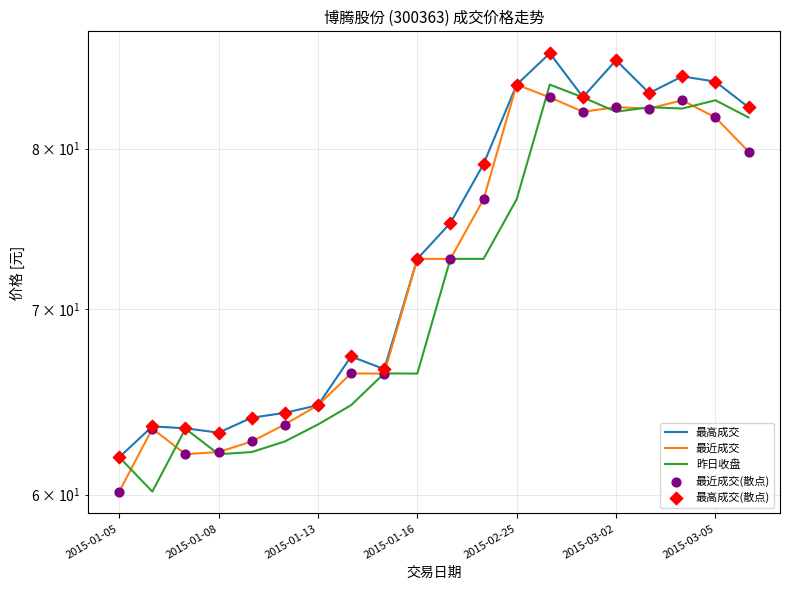

Which series reaches the maximum Y coordinate?

最高成交